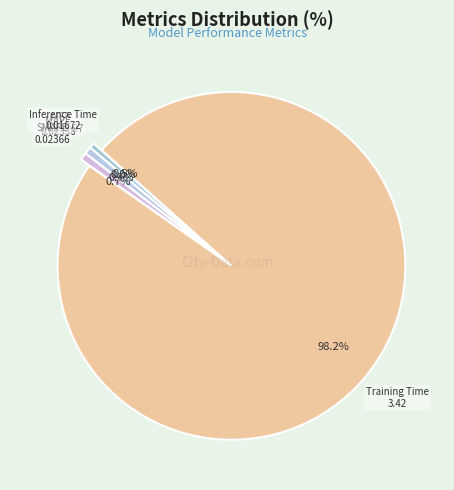

What percentage is NOT represented by SMAPE?

99.3%